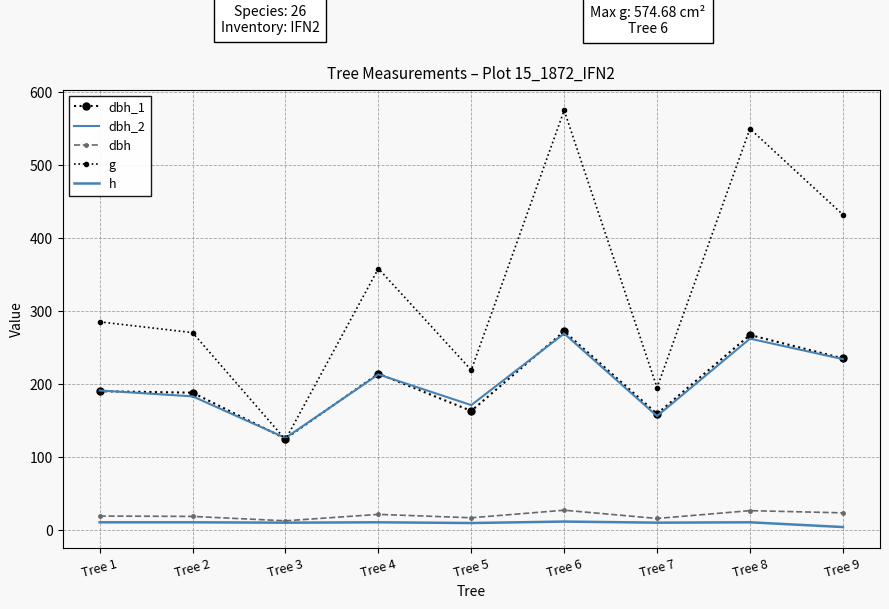

Is it true that g equals 179.3 at Tree 6?

False